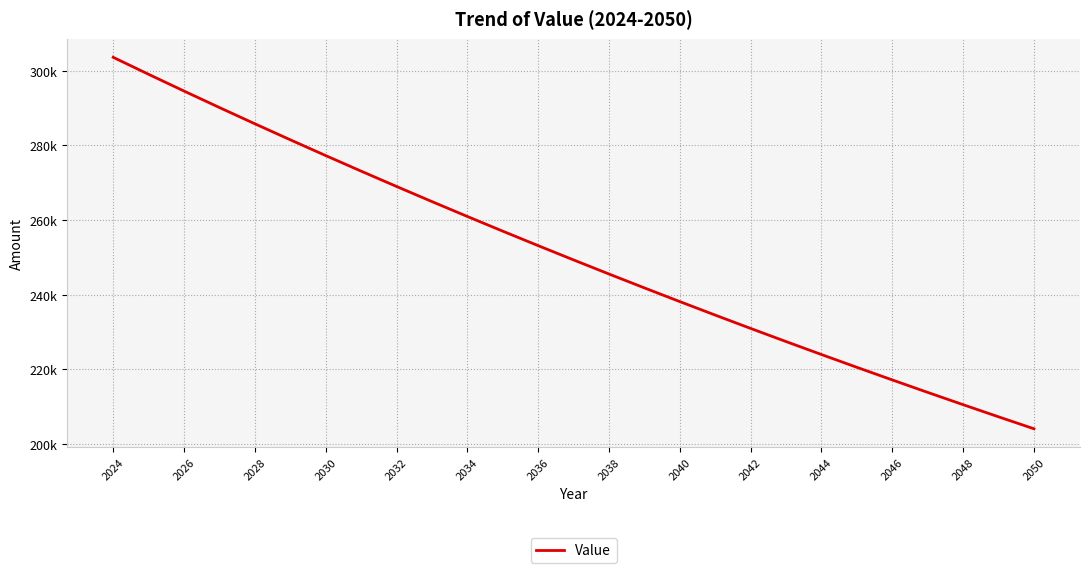

Is this an area chart (filled region under the line)?

No